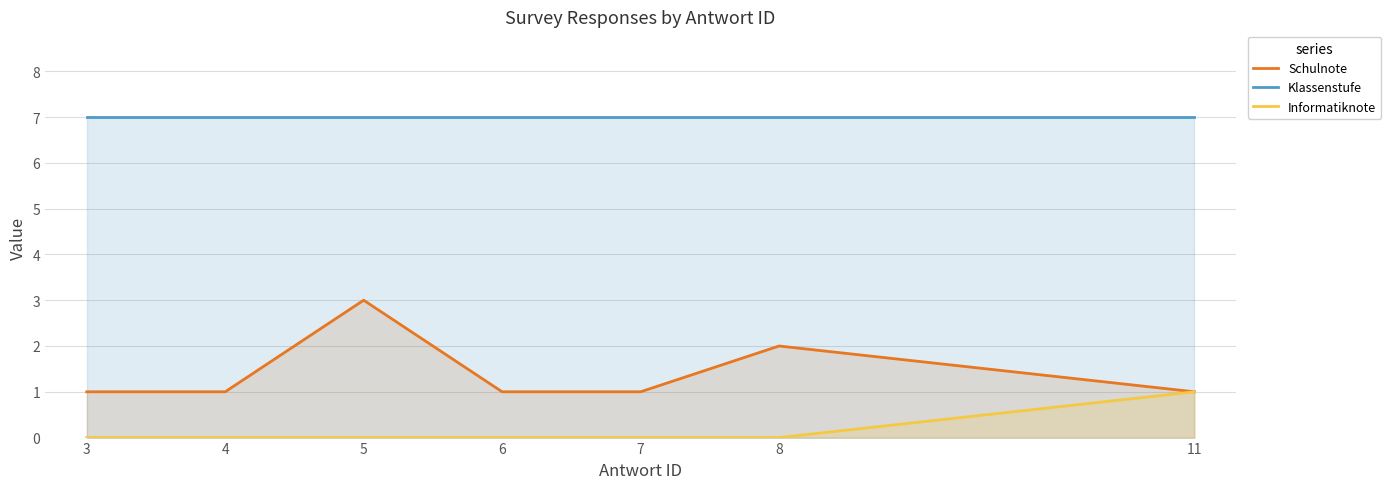

The Klassenstufe series shows 7 at 11. True or false?

True